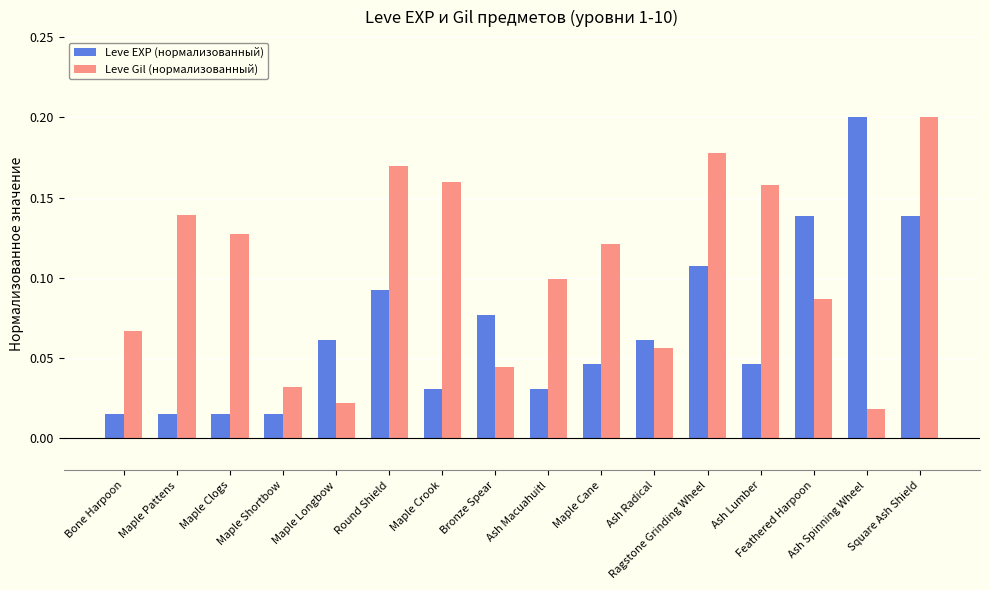

What is the label of the 8th bar from the right?

Ash Macuahuitl